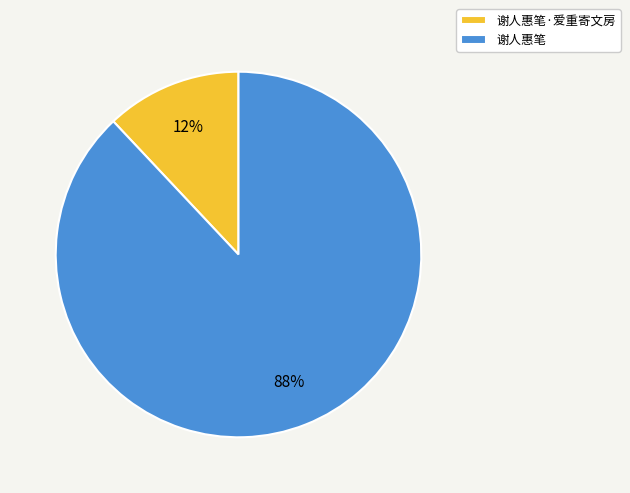

Is the sum of 谢人惠笔·爱重寄文房 and 谢人惠笔 greater than half?

Yes